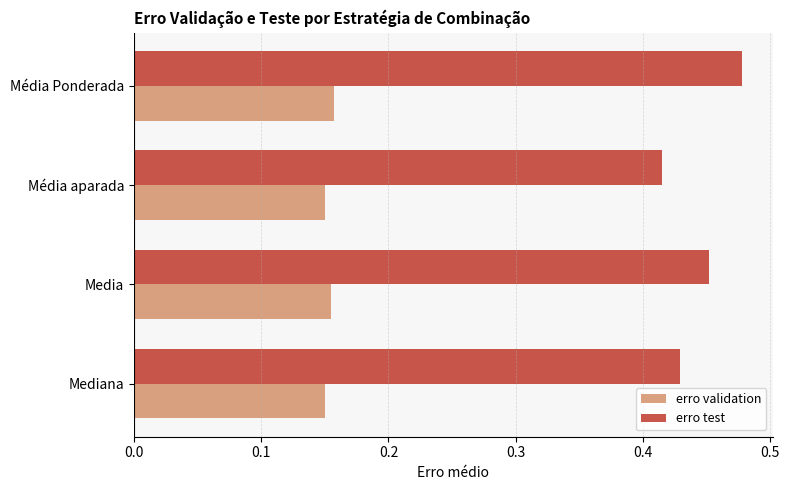

The value of erro validation at Média aparada is 0.2. True or false?

False